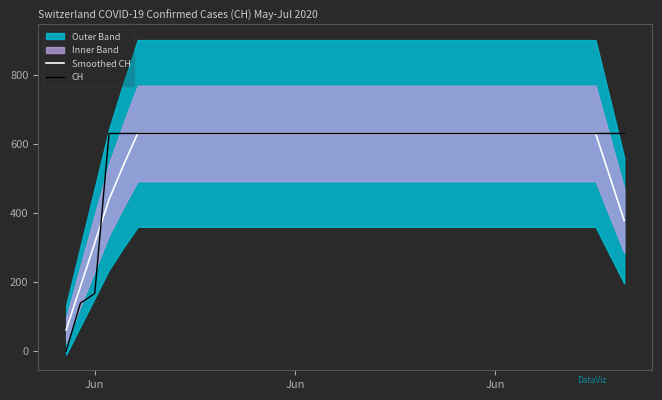

Is the value of Smoothed CH at 13 greater than the value of CH at 9?

No